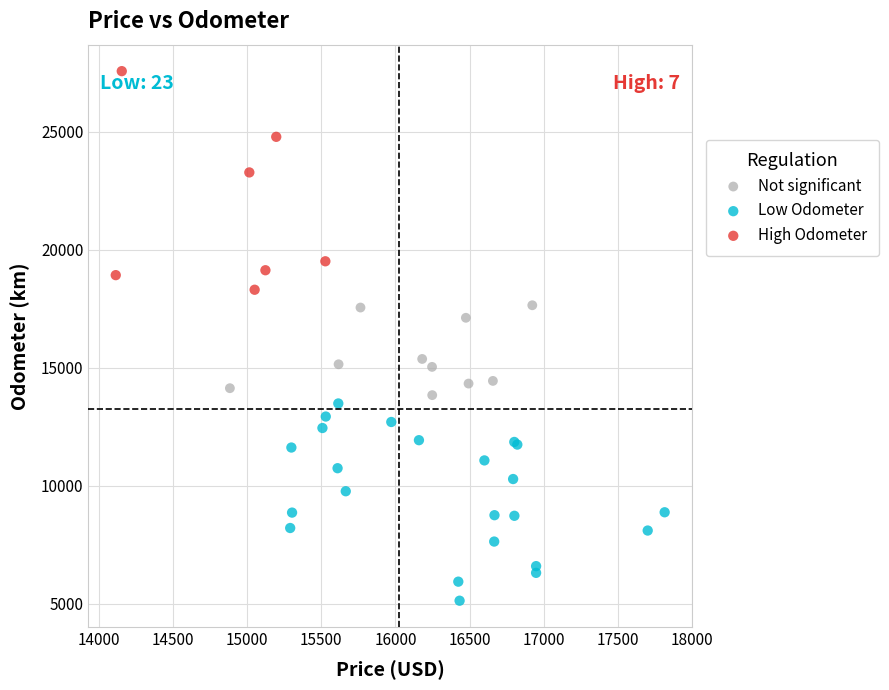

Which series contains the lowest Y value?

Low Odometer